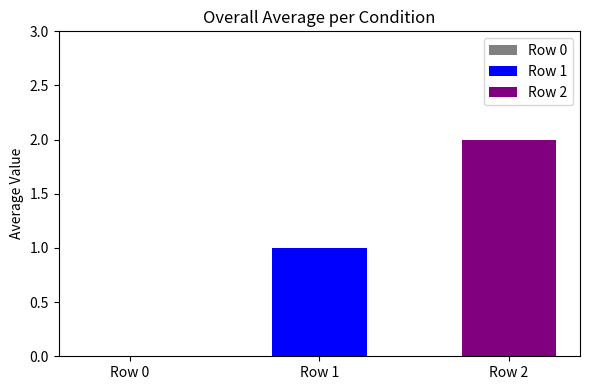

List the series in order of their overall mean, lowest first.

Row 1, Row 2